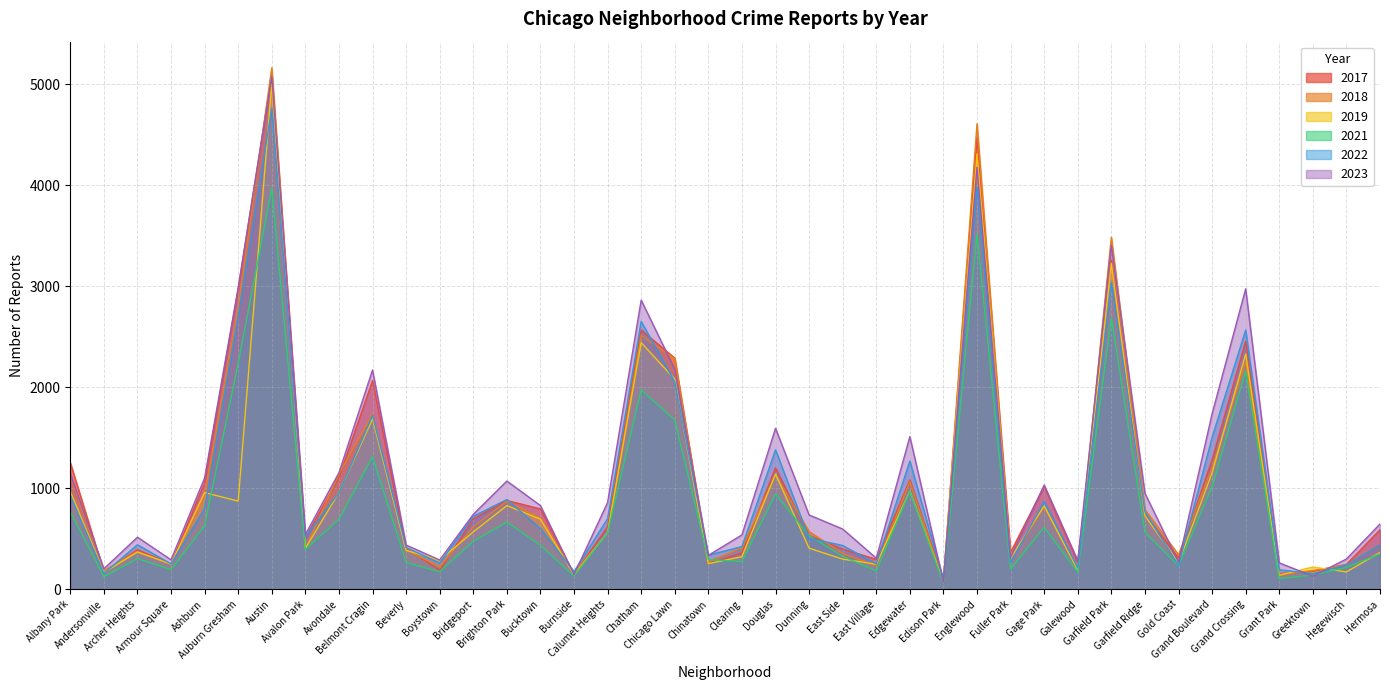

List the series in order of their peak value, highest first.

2018, 2017, 2023, 2019, 2022, 2021